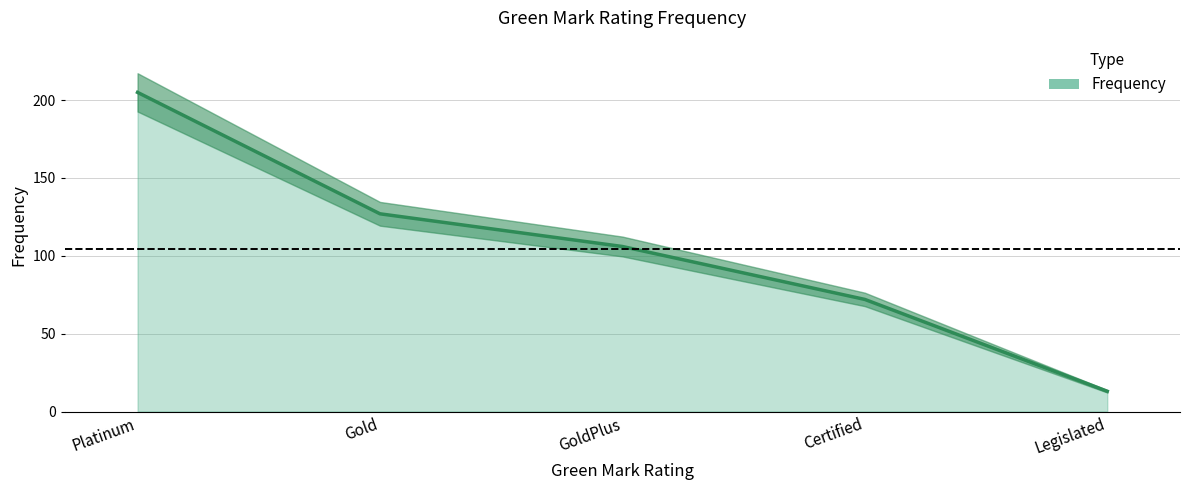

True or false: the data shows 58 at Gold.

False